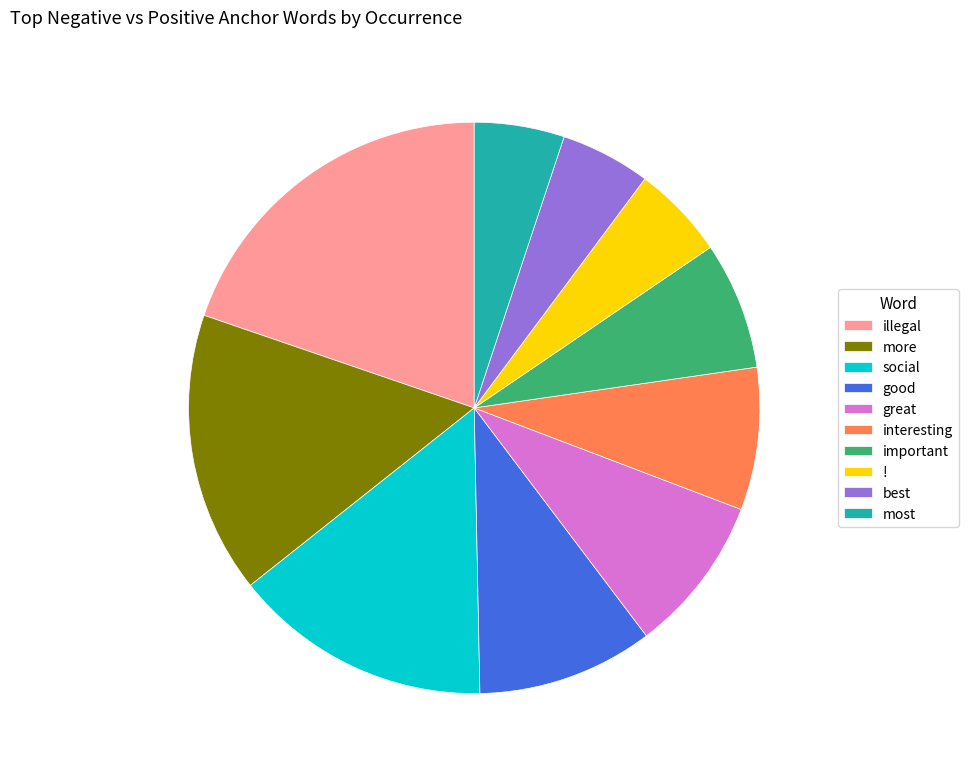

The great slice represents 9% of the pie. True or false?

True